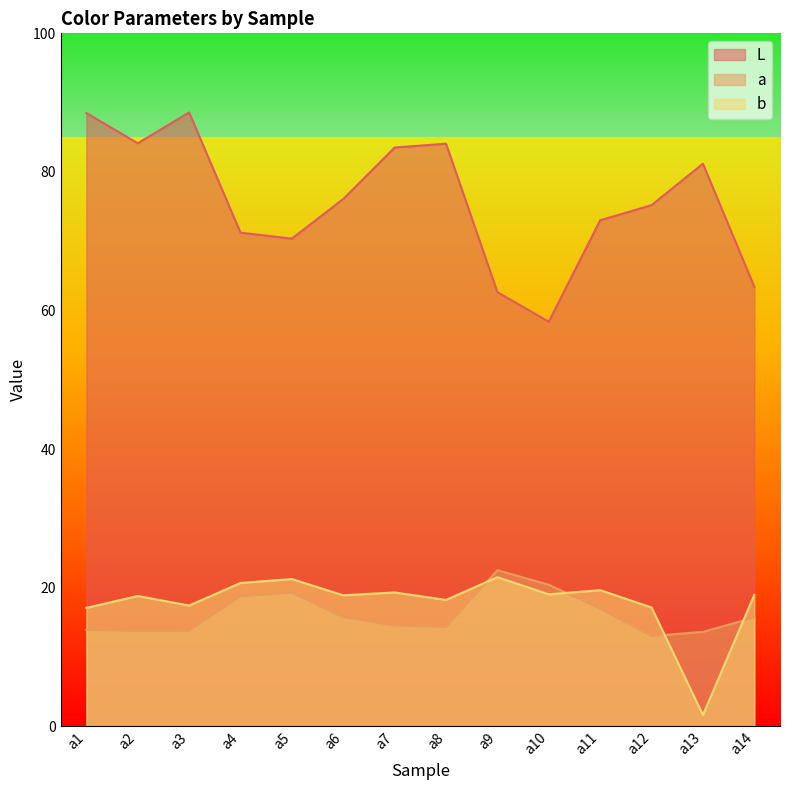

What is the average value of the a series?

16.2